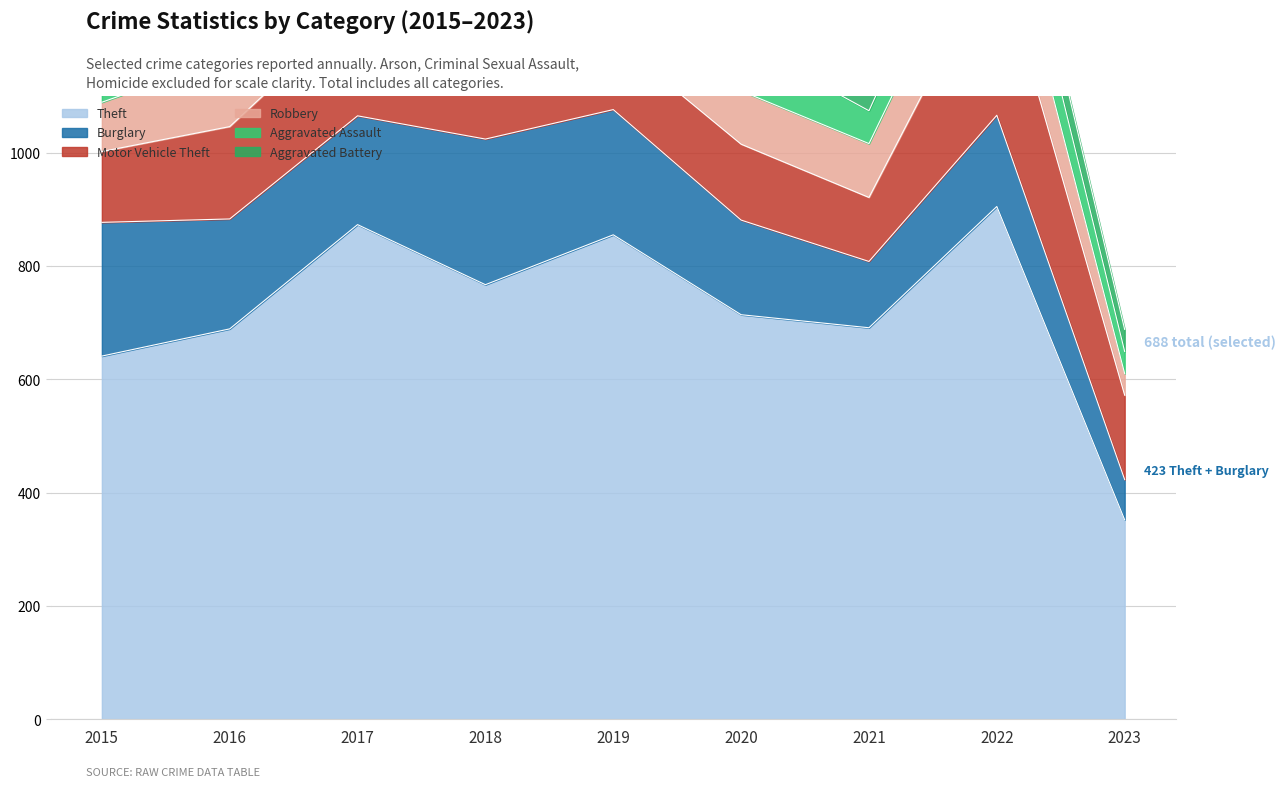

Where does the Aggravated Assault series first go above 59?

2018